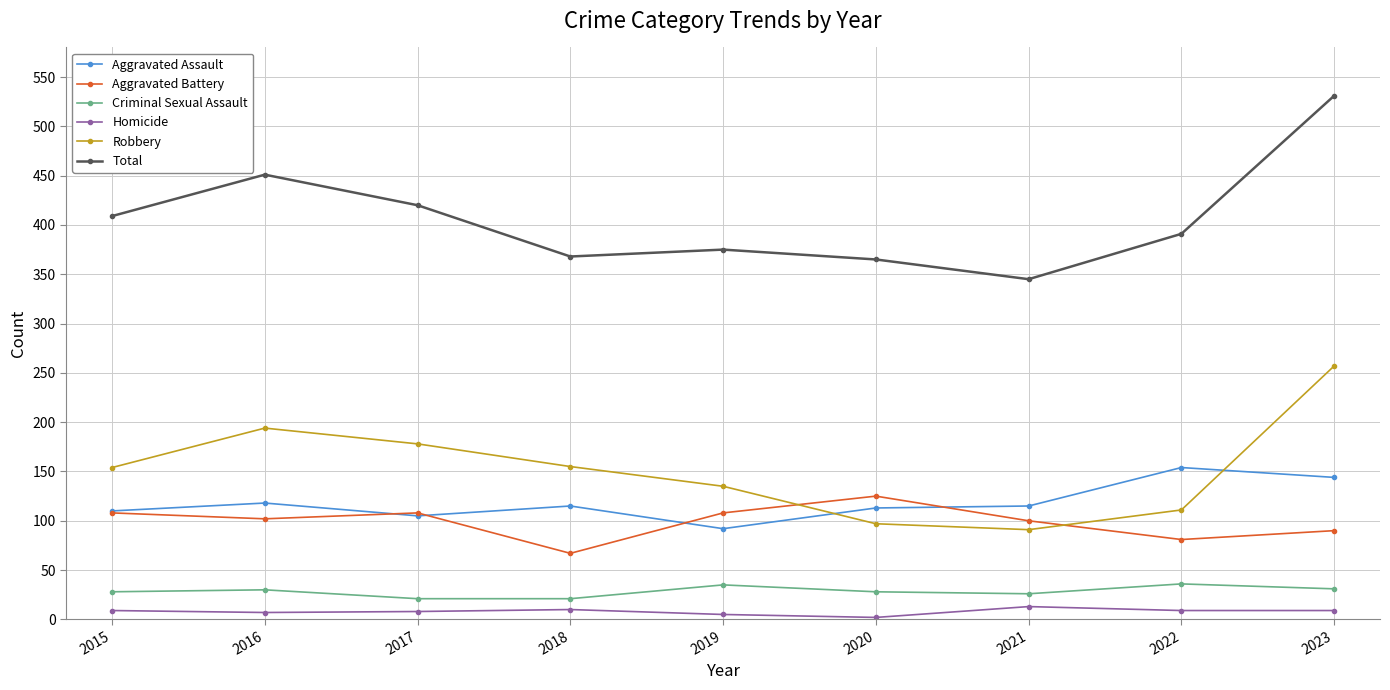

Where is the first local maximum for Total?

2016